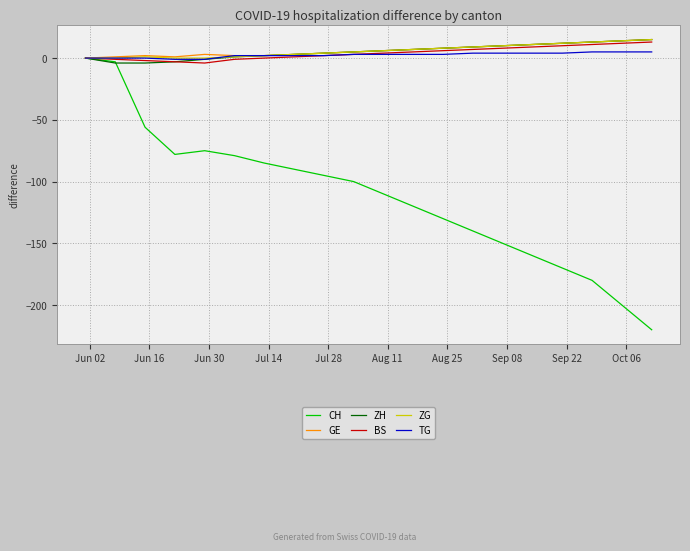

Which series has the widest spread of values?

CH